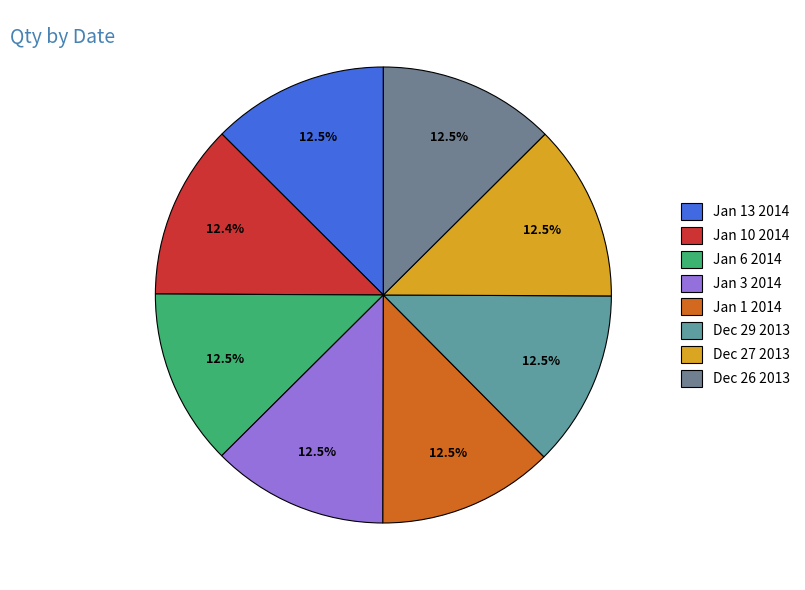

True or false: Jan 3 2014 accounts for 26% of the total.

False